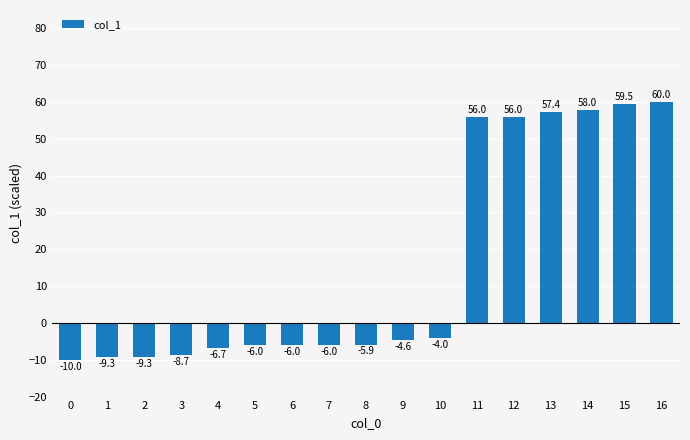

Reading left to right, what are all the values shown in this chart?

-10.0	-9.3	-9.3	-8.7	-6.7	-6.0	-6.0	-6.0	-5.9	-4.6	-4.0	56.0	56.0	57.4	58.0	59.5	60.0